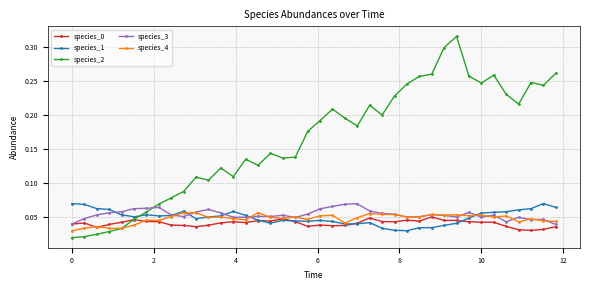

How many species_3 values are between 0 and 1?

40